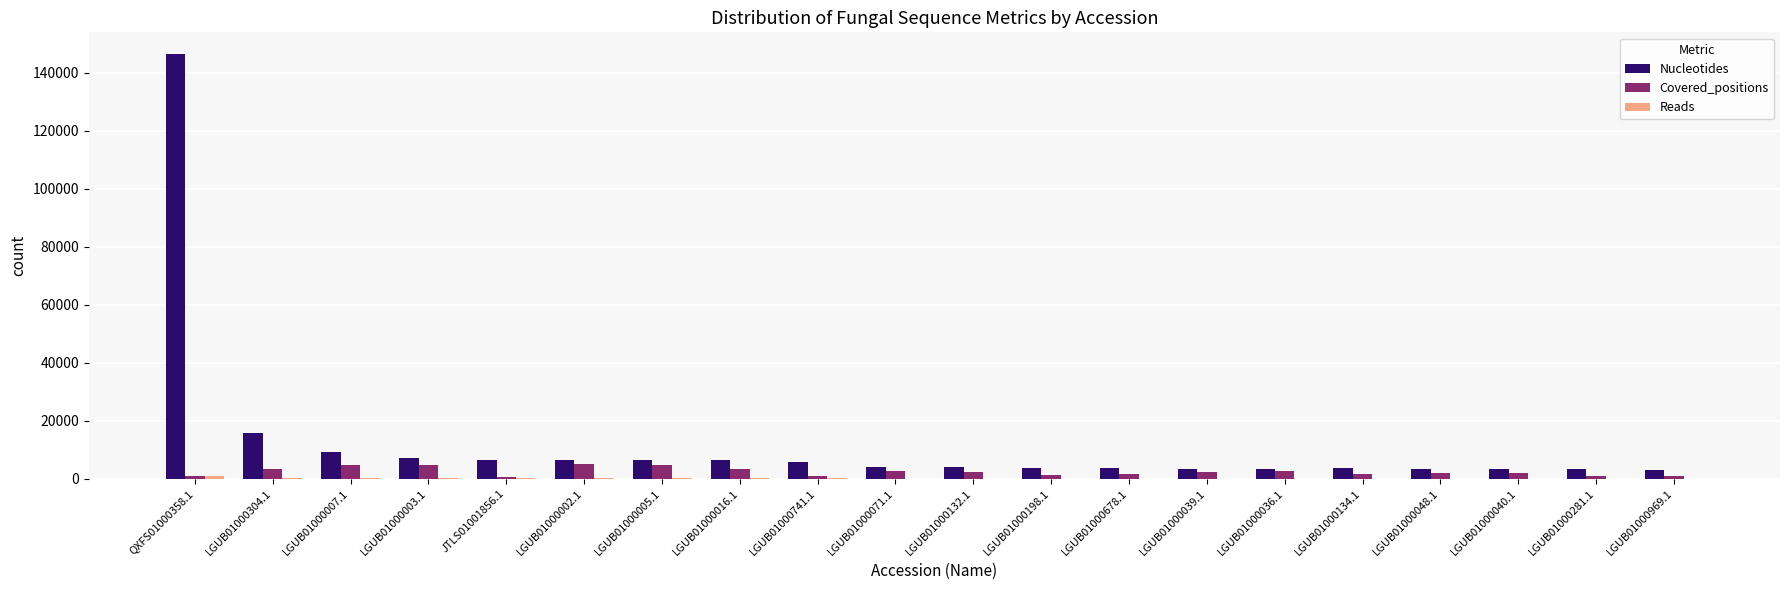

Where is Nucleotides nearest to the value 74883?

LGUB01000304.1